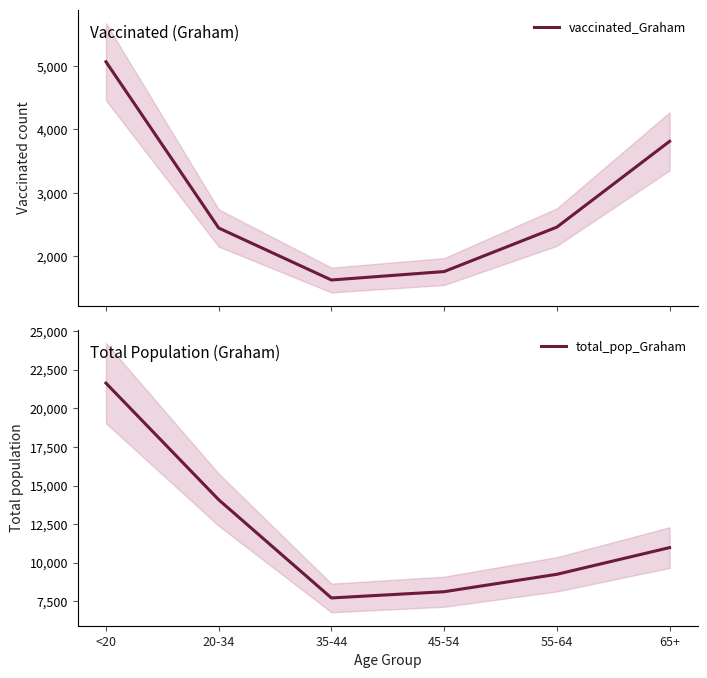

What is the greatest value displayed?

21632